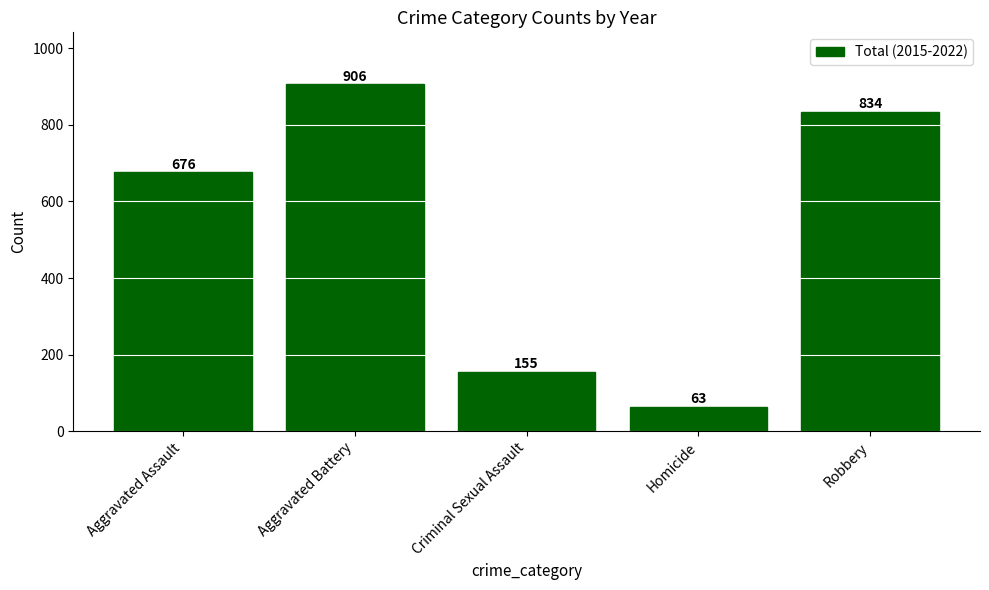

What is the label of the 3rd bar from the right?

Criminal Sexual Assault